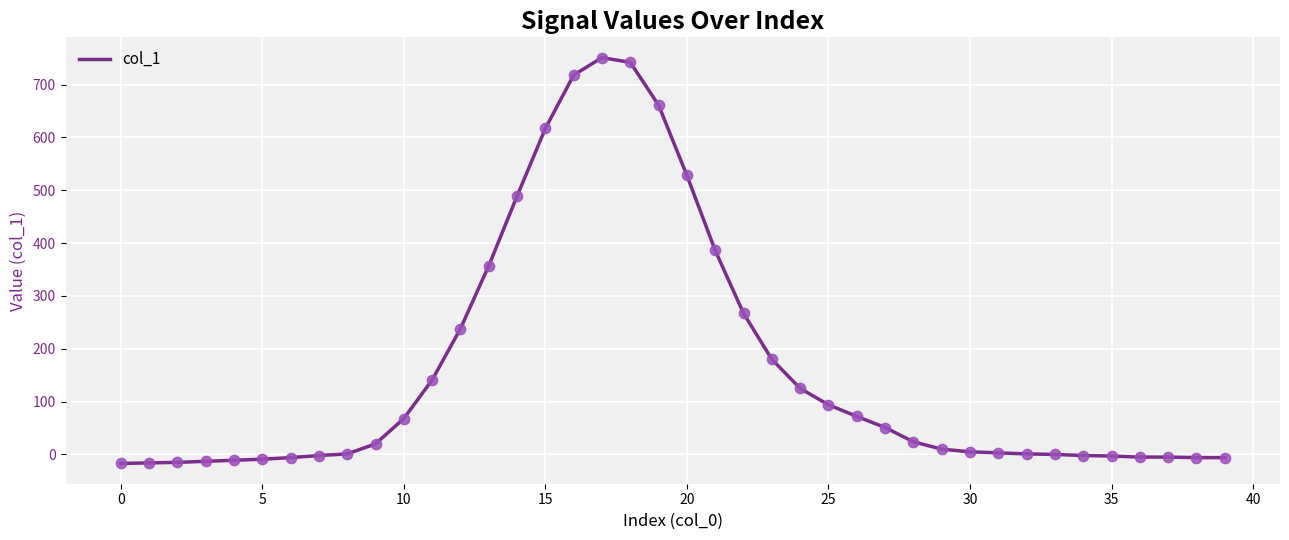

What is the maximum value shown in the chart?

751